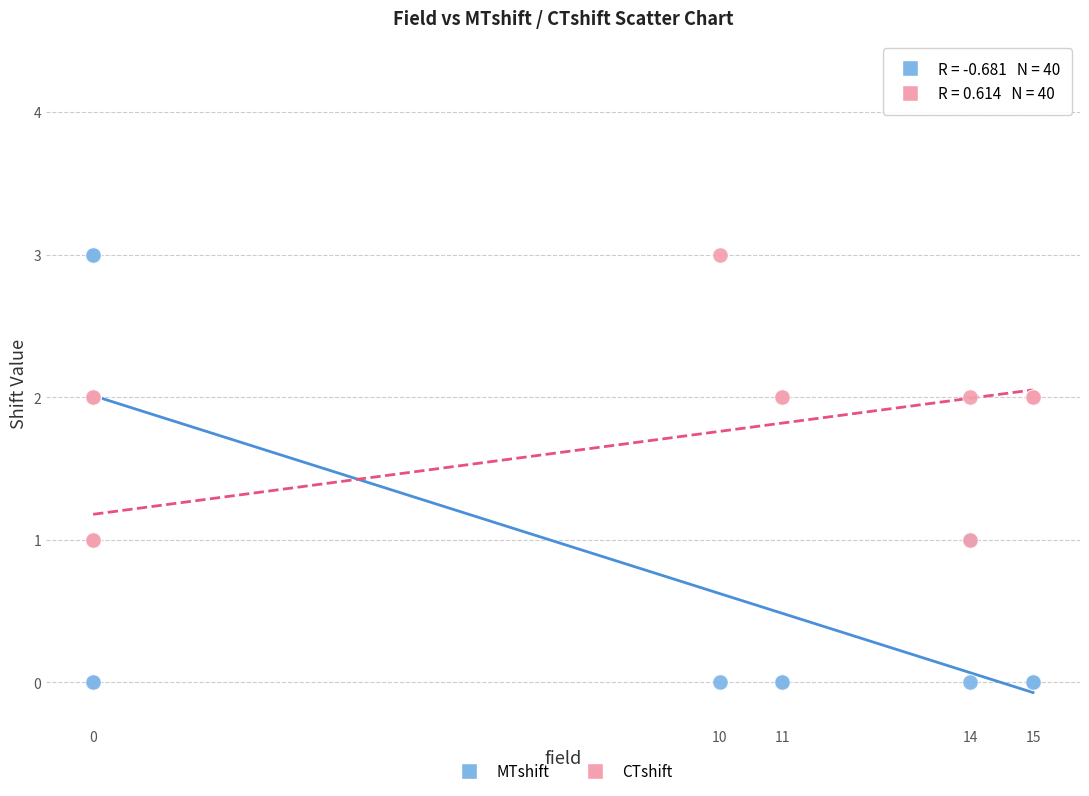

Which series has the largest Y range (max minus min)?

MTshift